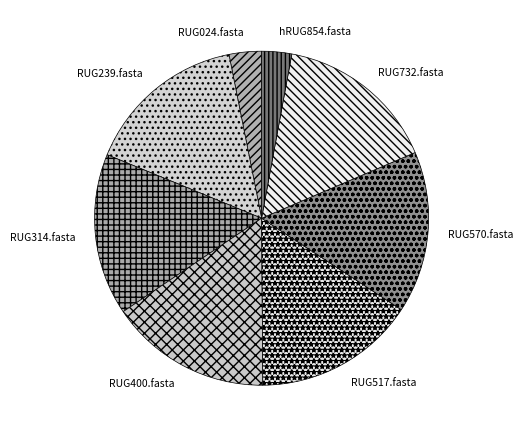

How many segments does this pie chart have?

8